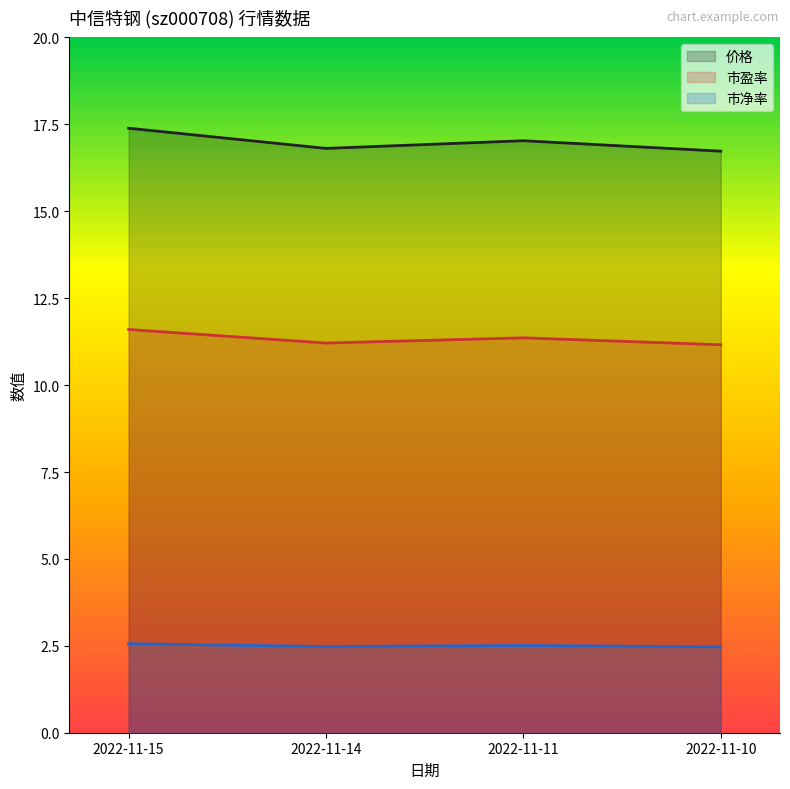

Which category has the highest value in the 价格 series?

2022-11-15